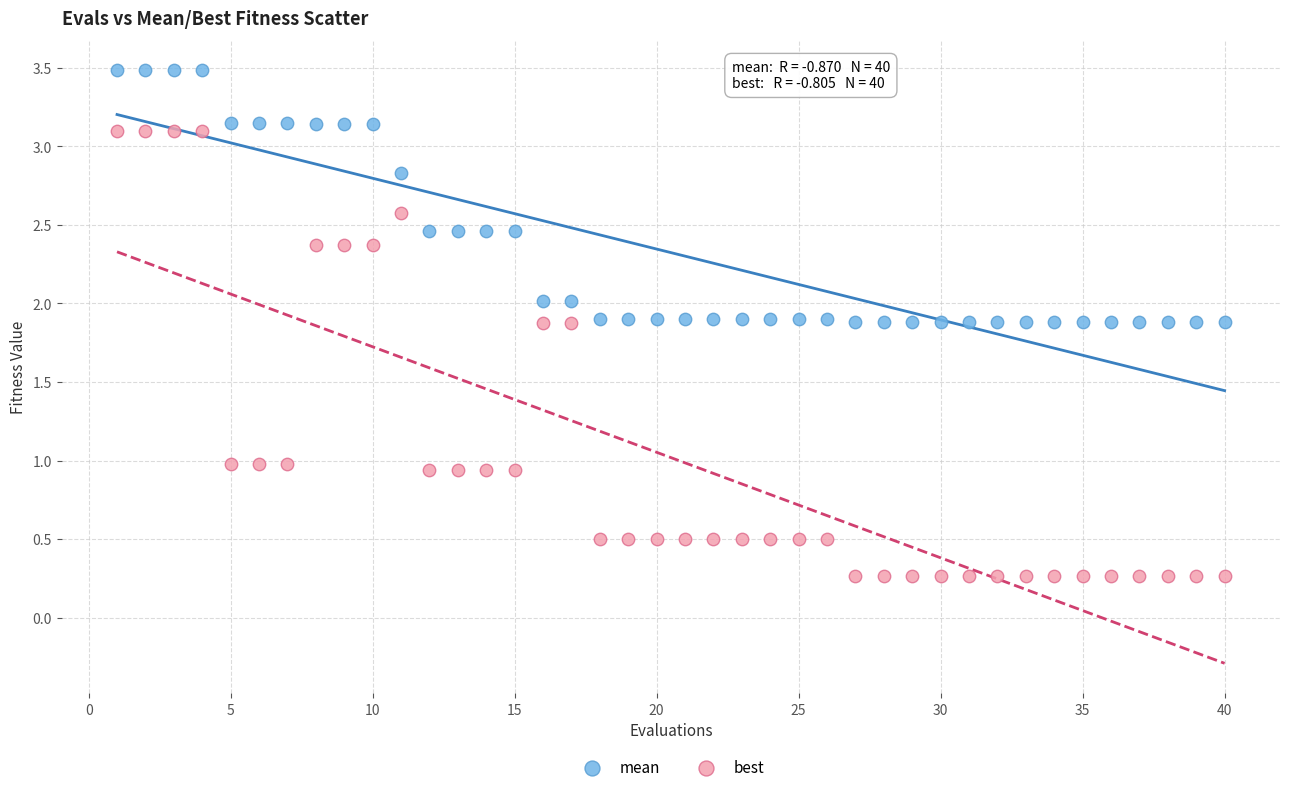

What are all the series names shown in the legend?

mean, best